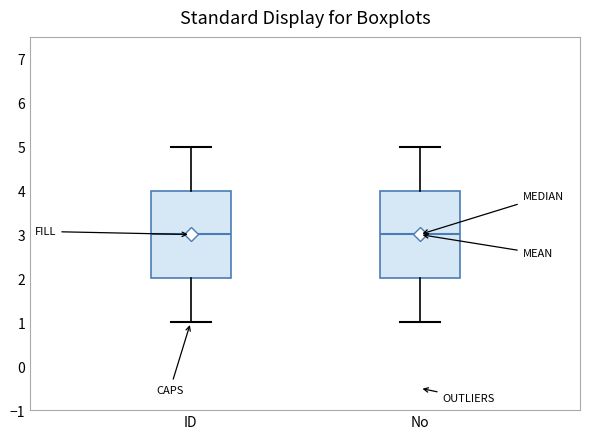

Reading left to right, transcribe this box plot: for each box, give where its median line is, the range the box spans, and where its two whiskers end, as read against the y-axis. The values are not printed on the chart, so give them approximately, as read against the axis.

ID: median 3, box 2 to 4, whiskers 1 to 5
No: median 3, box 2 to 4, whiskers 1 to 5